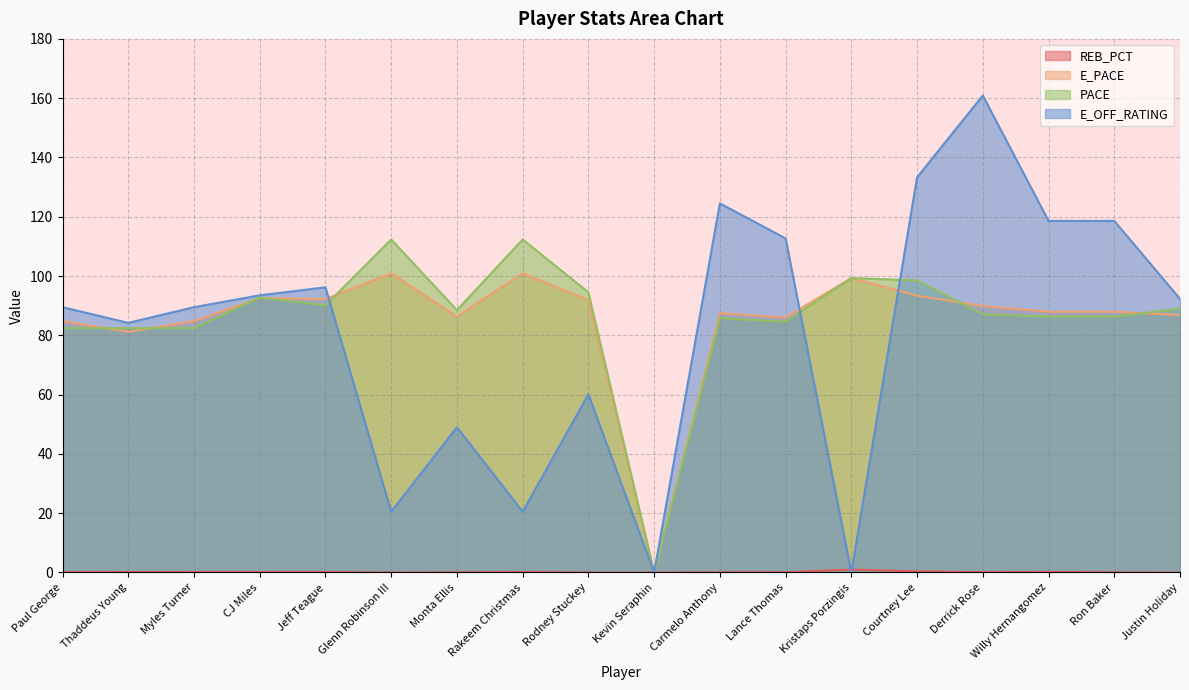

The value of REB_PCT at Rakeem Christmas is 0.0. True or false?

False